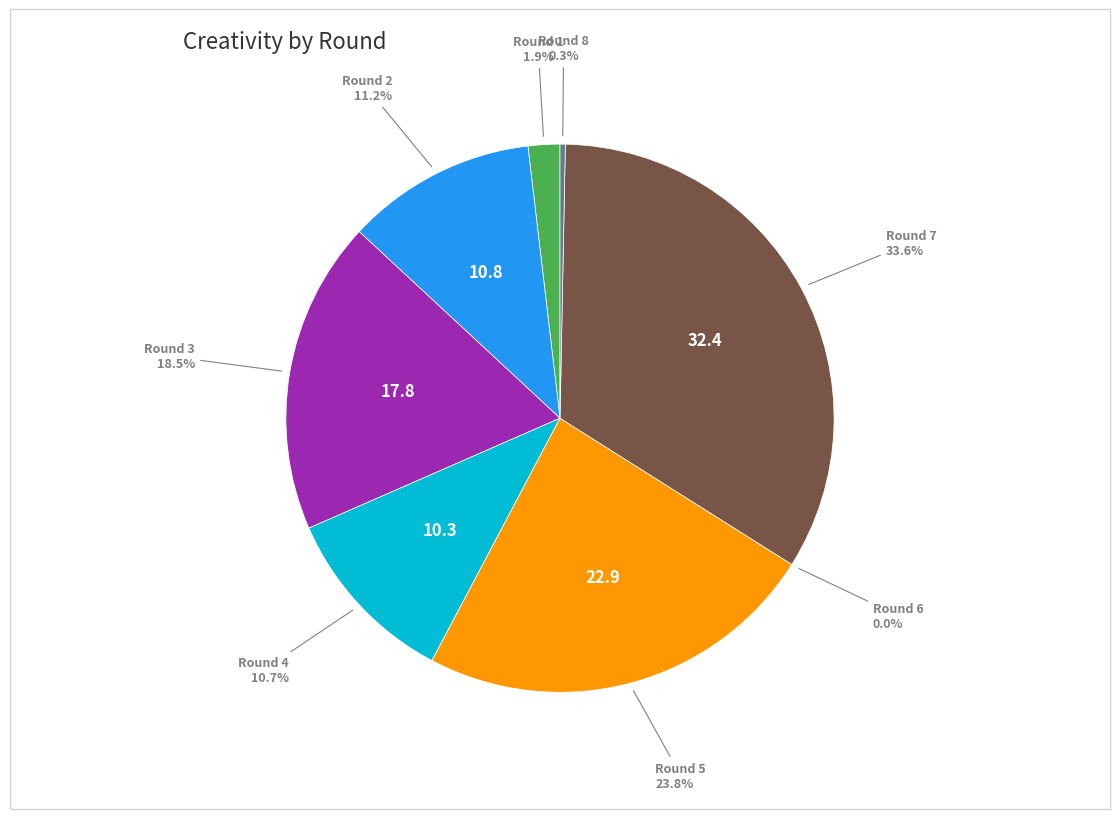

Rank the categories by value from lowest to highest.

Round 6, Round 8, Round 1, Round 4, Round 2, Round 3, Round 5, Round 7